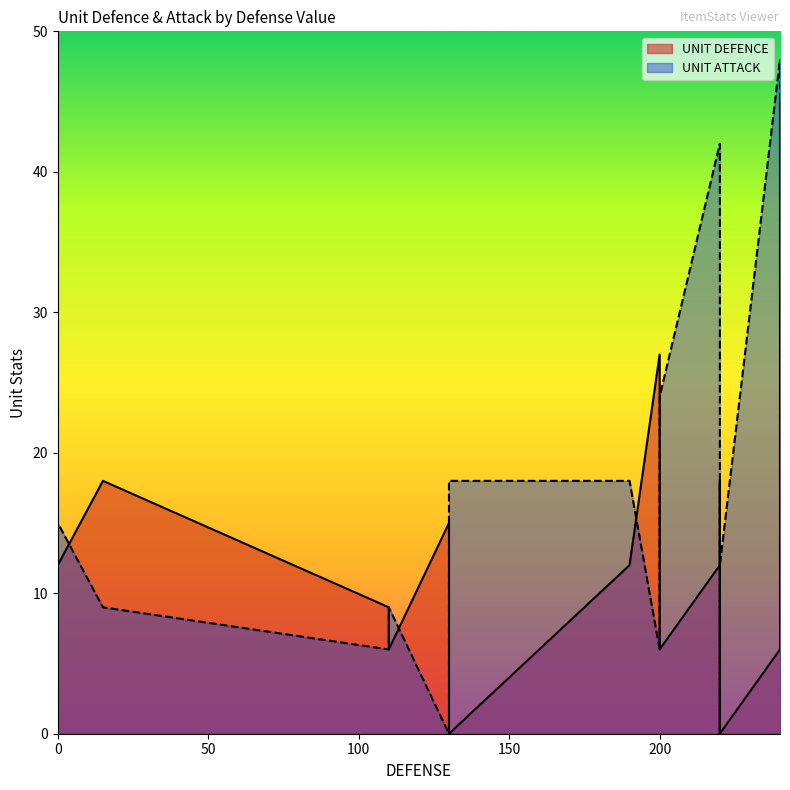

What is the spread (max minus min) of values at 27?

12